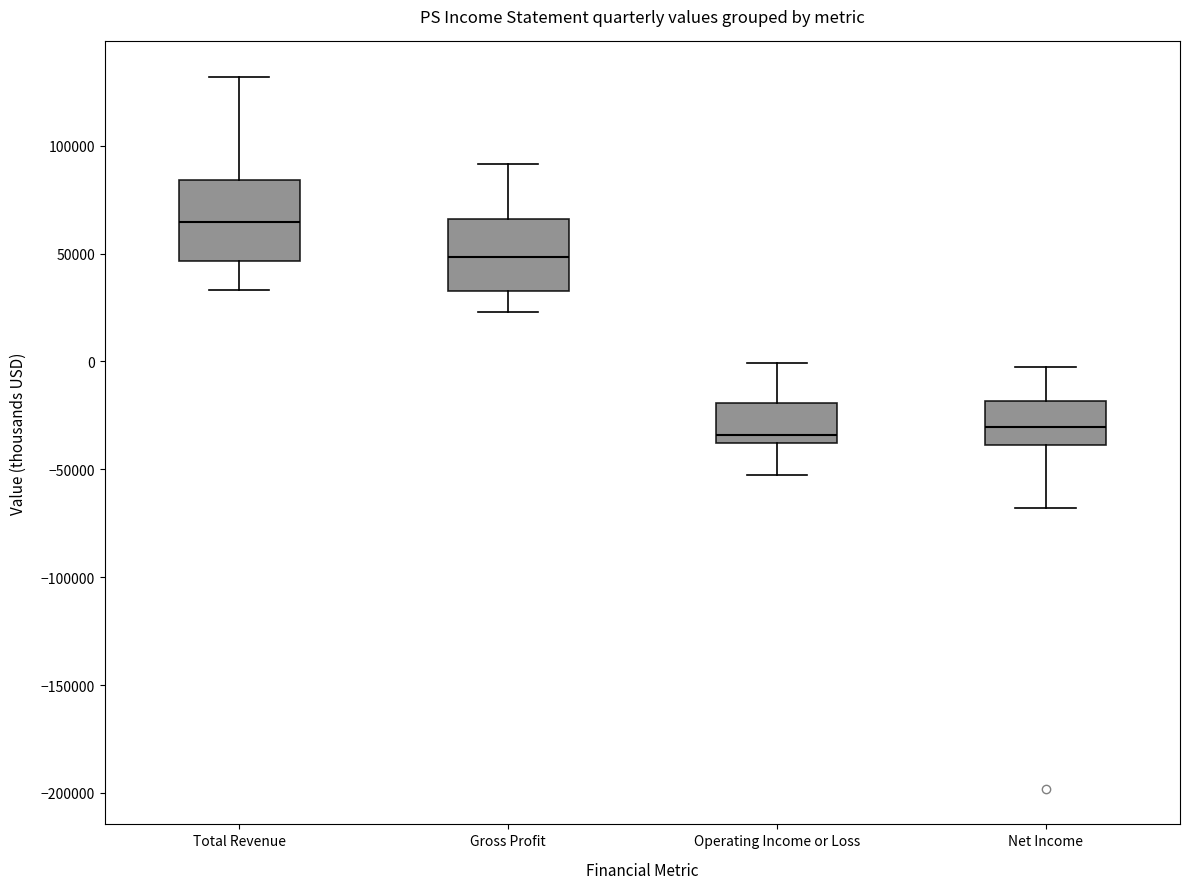

Where does the upper whisker of the box for Total Revenue end on the y-axis? The values are not printed on the chart, so give them approximately, as read against the axis.

130000